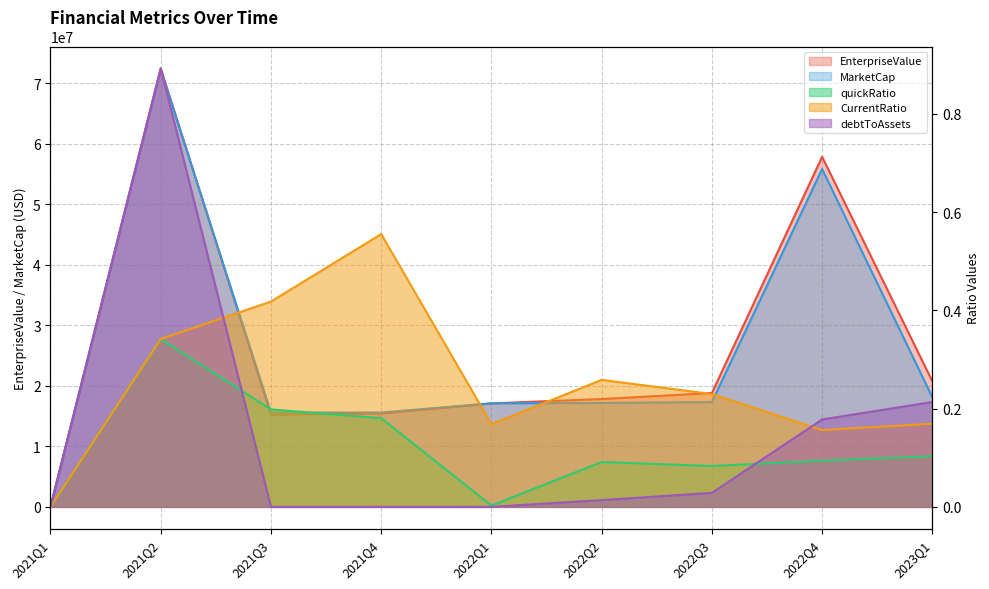

Reading left to right, transcribe all the data shown in this chart.

EnterpriseValue: 2021Q1=0.0	2021Q2=72460760.5	2021Q3=15241949.7	2021Q4=15437846.7	2022Q1=17102970.2	2022Q2=17820340.3	2022Q3=18813659.6	2022Q4=57855516.8	2023Q1=20752724.4
MarketCap: 2021Q1=0.0	2021Q2=72277841.5	2021Q3=15592788.7	2021Q4=15592788.7	2022Q1=17107972.2	2022Q2=17177095.3	2022Q3=17315341.6	2022Q4=55840025.8	2023Q1=18110257.4
quickRatio: 2021Q1=0.0	2021Q2=0.3	2021Q3=0.2	2021Q4=0.2	2022Q1=0.0	2022Q2=0.1	2022Q3=0.1	2022Q4=0.1	2023Q1=0.1
CurrentRatio: 2021Q1=0.0	2021Q2=0.3	2021Q3=0.4	2021Q4=0.6	2022Q1=0.2	2022Q2=0.3	2022Q3=0.2	2022Q4=0.2	2023Q1=0.2
debtToAssets: 2021Q1=0.0	2021Q2=0.9	2021Q3=0.0	2021Q4=0.0	2022Q1=0.0	2022Q2=0.0	2022Q3=0.0	2022Q4=0.2	2023Q1=0.2